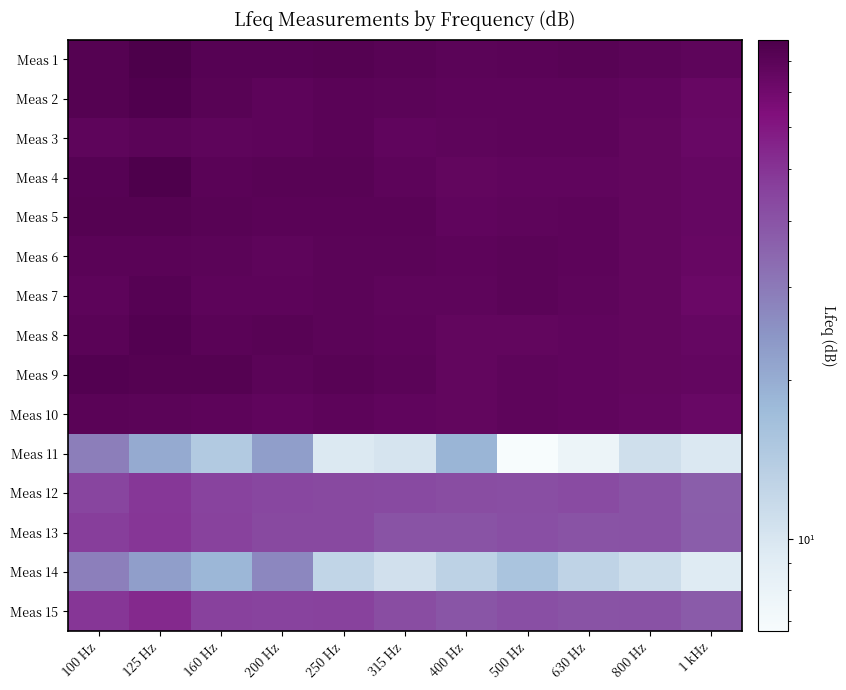

How many data points does each series have?

11